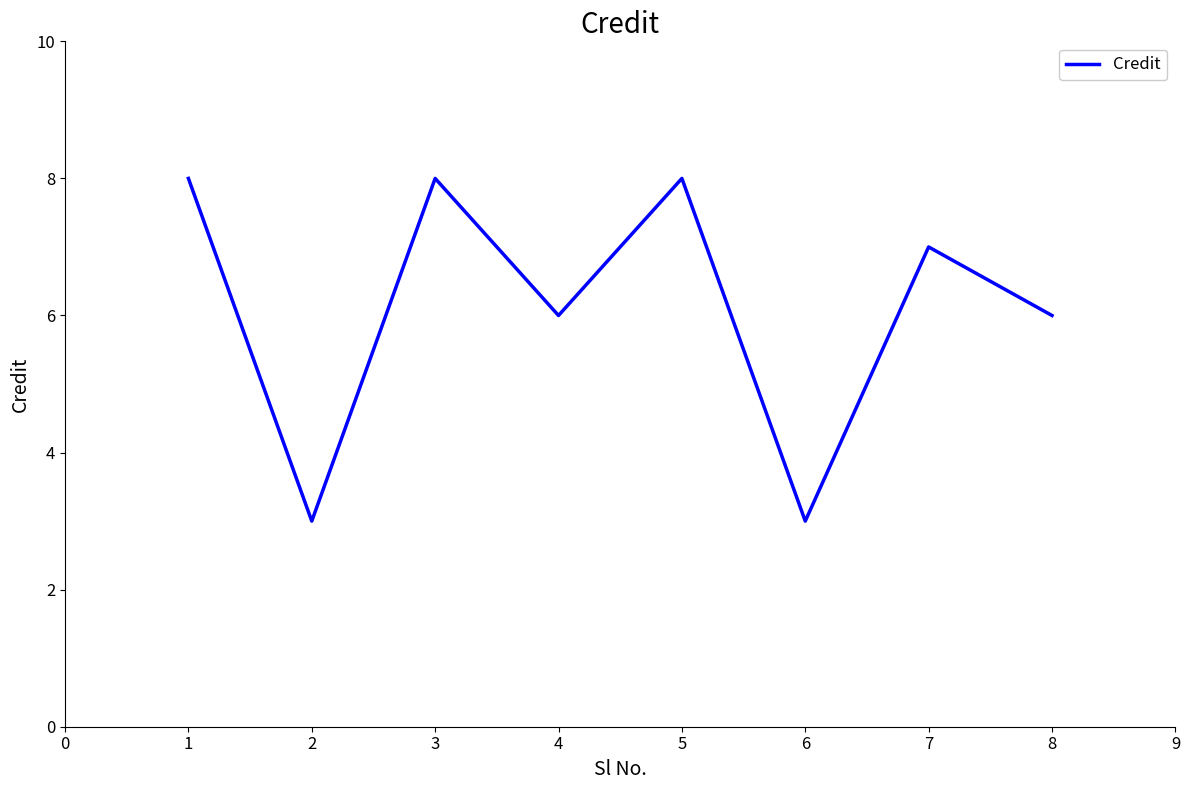

What is the sum of all values?

49